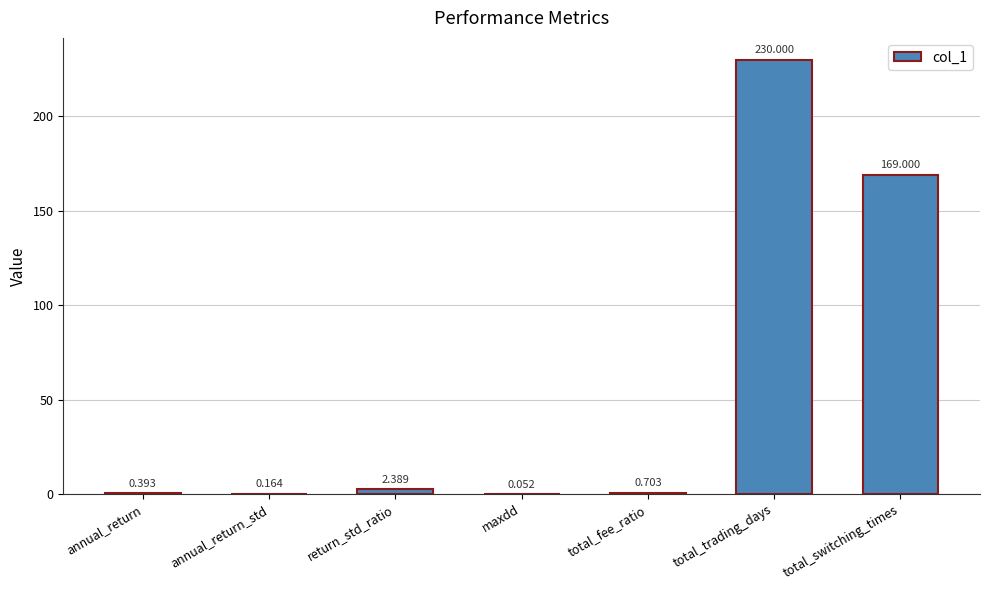

What is the difference between the values at total_trading_days and maxdd?

229.9